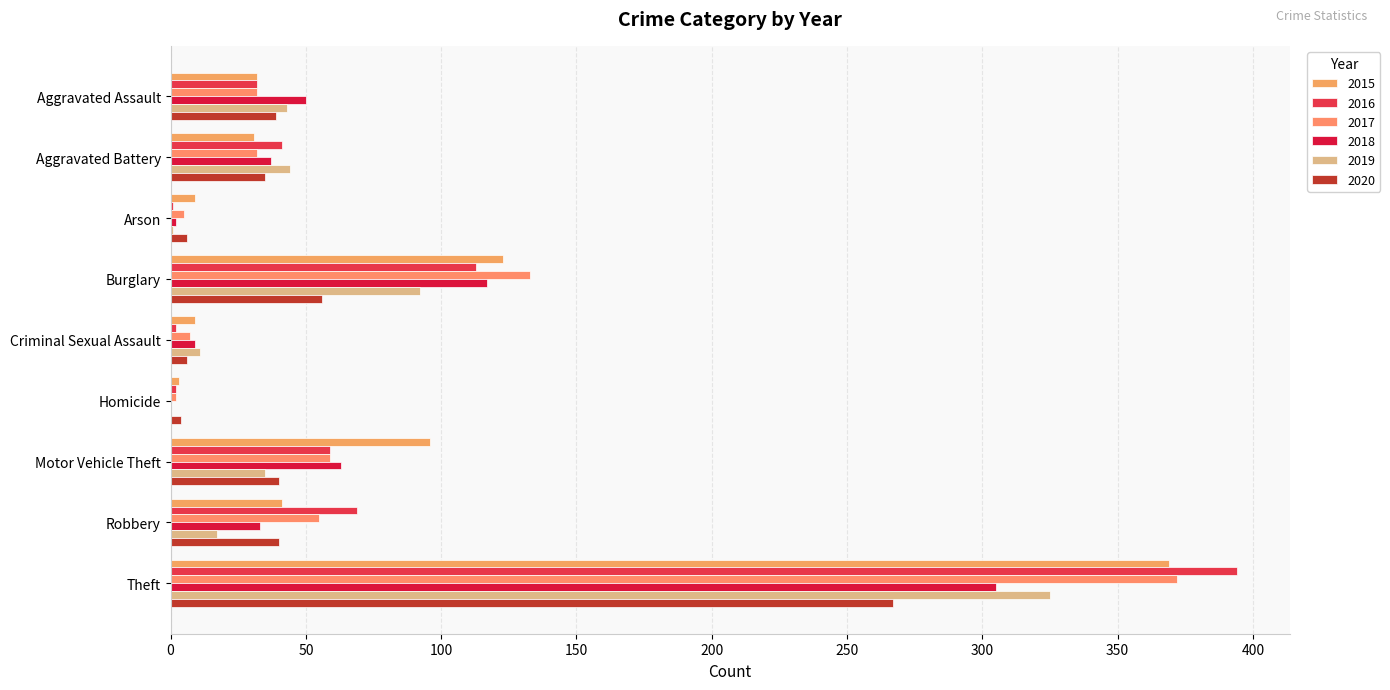

The 2018 series shows 1 at Arson. True or false?

False